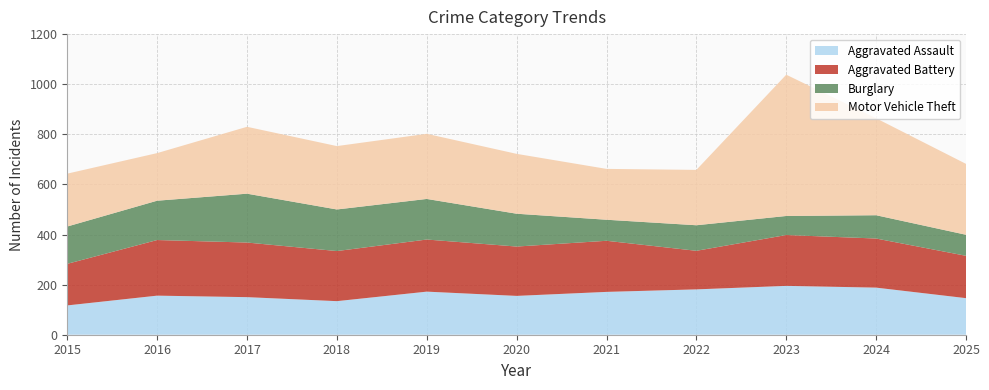

Reading left to right, extract all data points from this chart.

Aggravated Assault: 2015=117	2016=156	2017=150	2018=134	2019=172	2020=155	2021=171	2022=181	2023=195	2024=188	2025=146
Aggravated Battery: 2015=166	2016=222	2017=218	2018=200	2019=208	2020=197	2021=204	2022=154	2023=203	2024=196	2025=169
Burglary: 2015=149	2016=157	2017=195	2018=166	2019=162	2020=131	2021=84	2022=102	2023=76	2024=93	2025=84
Motor Vehicle Theft: 2015=211	2016=190	2017=267	2018=253	2019=260	2020=239	2021=203	2022=221	2023=564	2024=387	2025=283